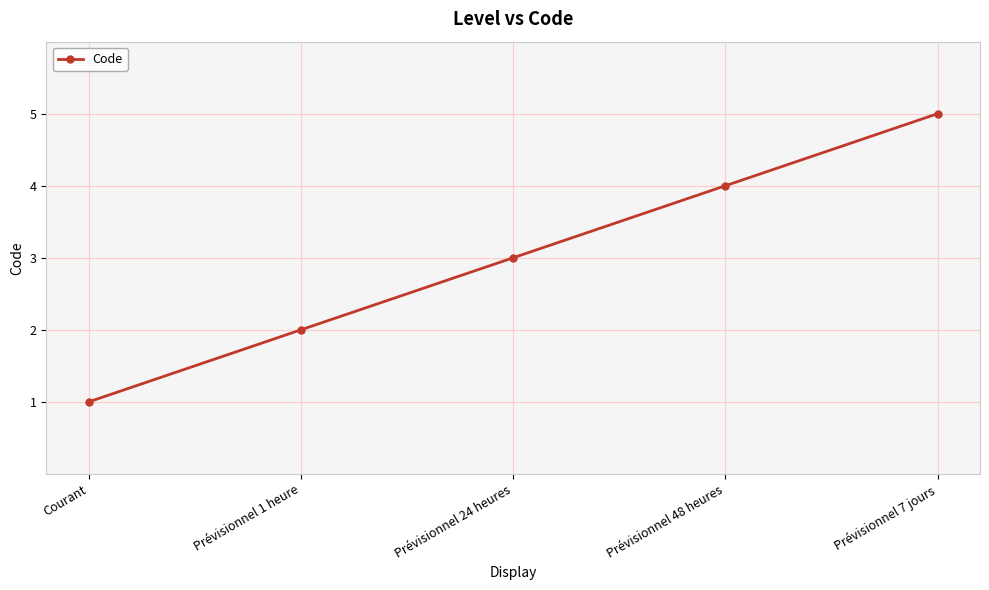

What is the label of the 4th point from the right?

Prévisionnel 1 heure